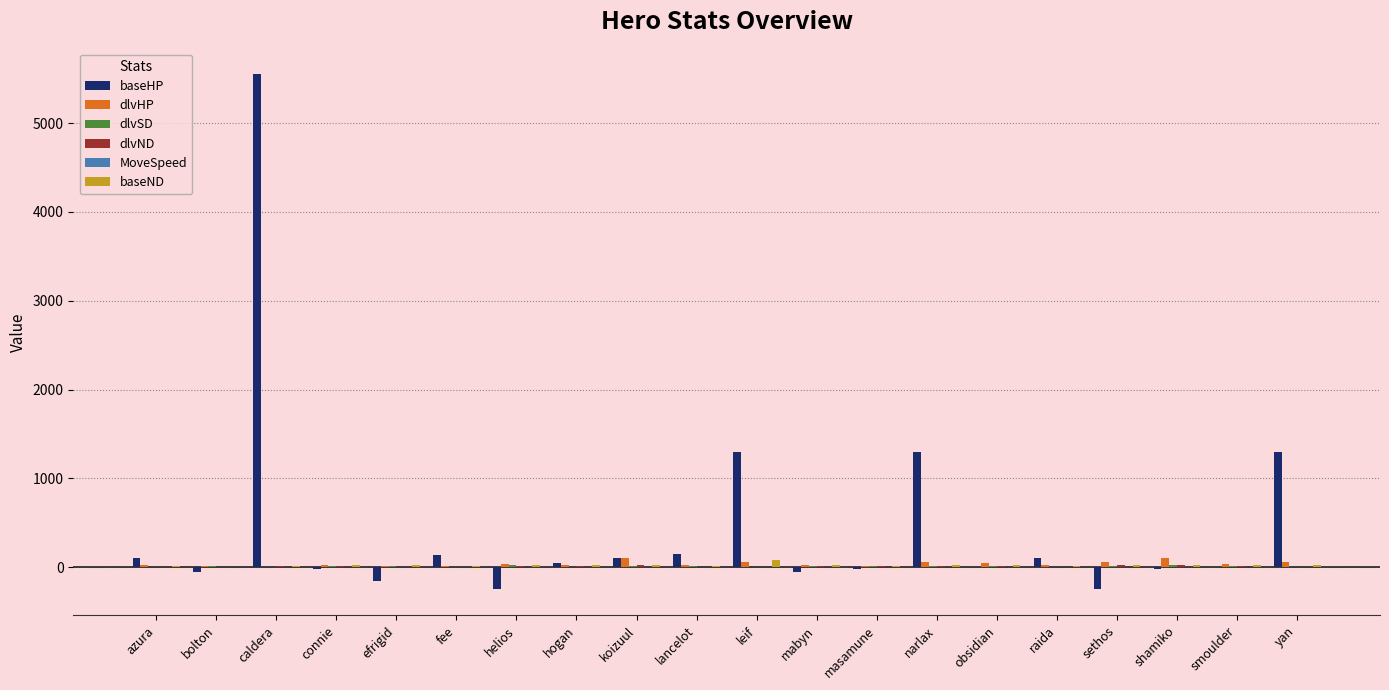

Which series has the largest total across all categories?

baseHP